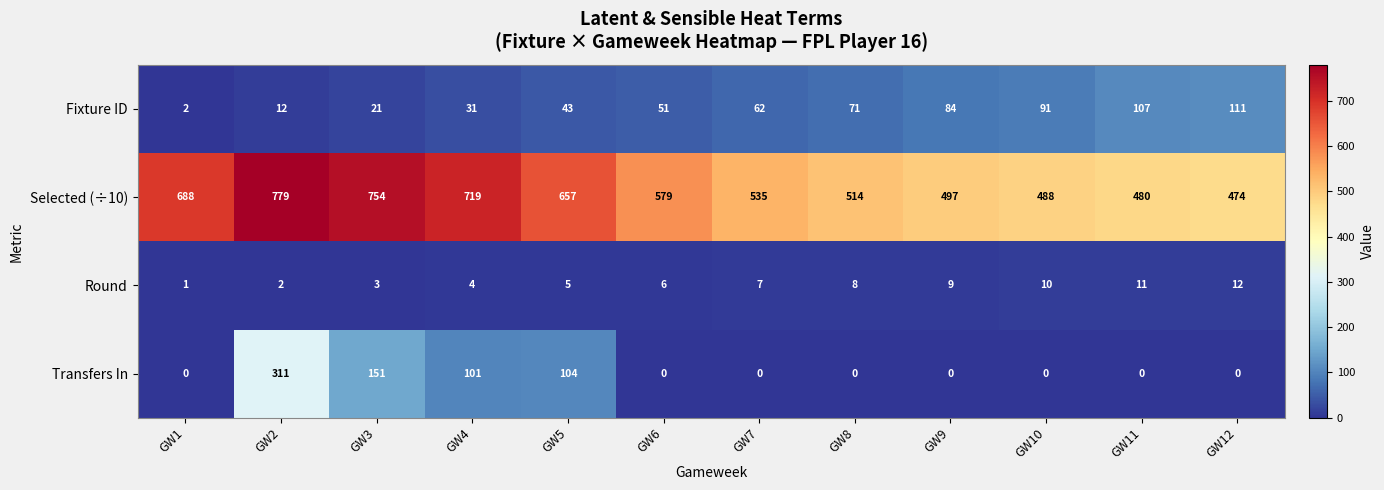

The Transfers In series shows 0 at GW12. True or false?

True